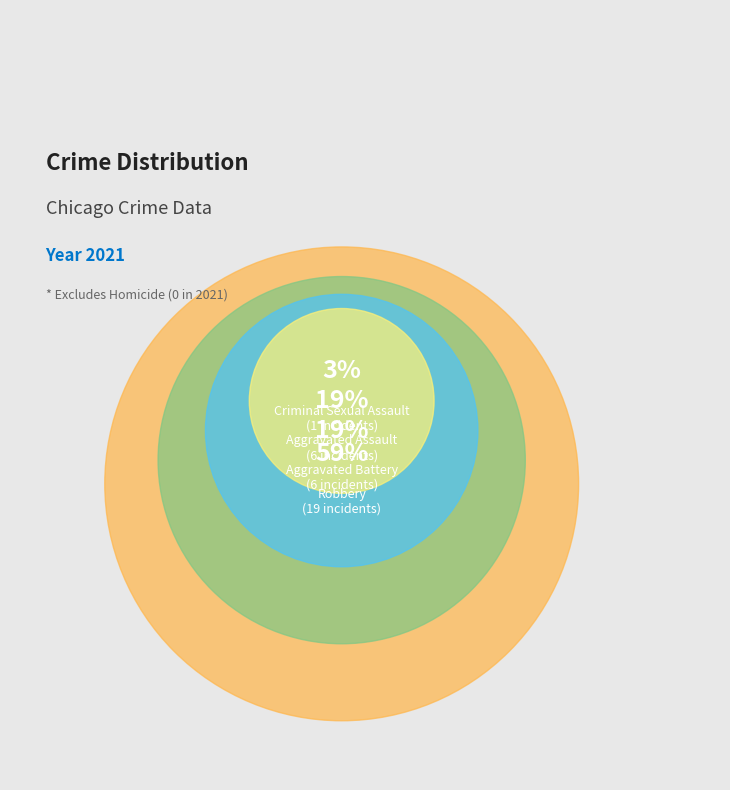

To the nearest percent, what is the difference between the Robbery and Aggravated Battery slice percentages?

41%